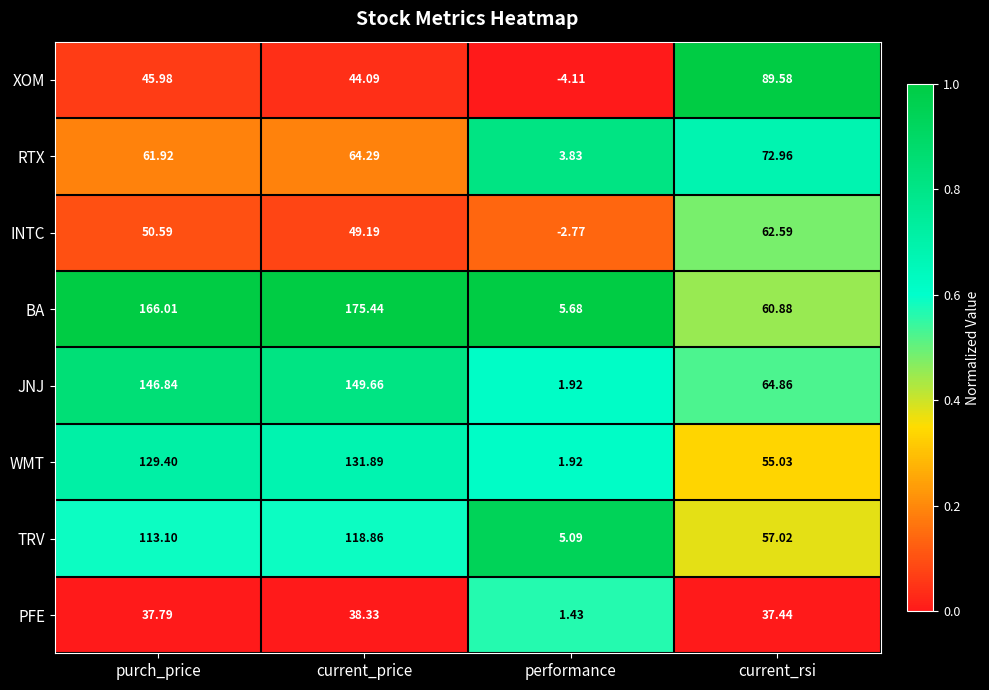

At which label does WMT reach its minimum?

performance